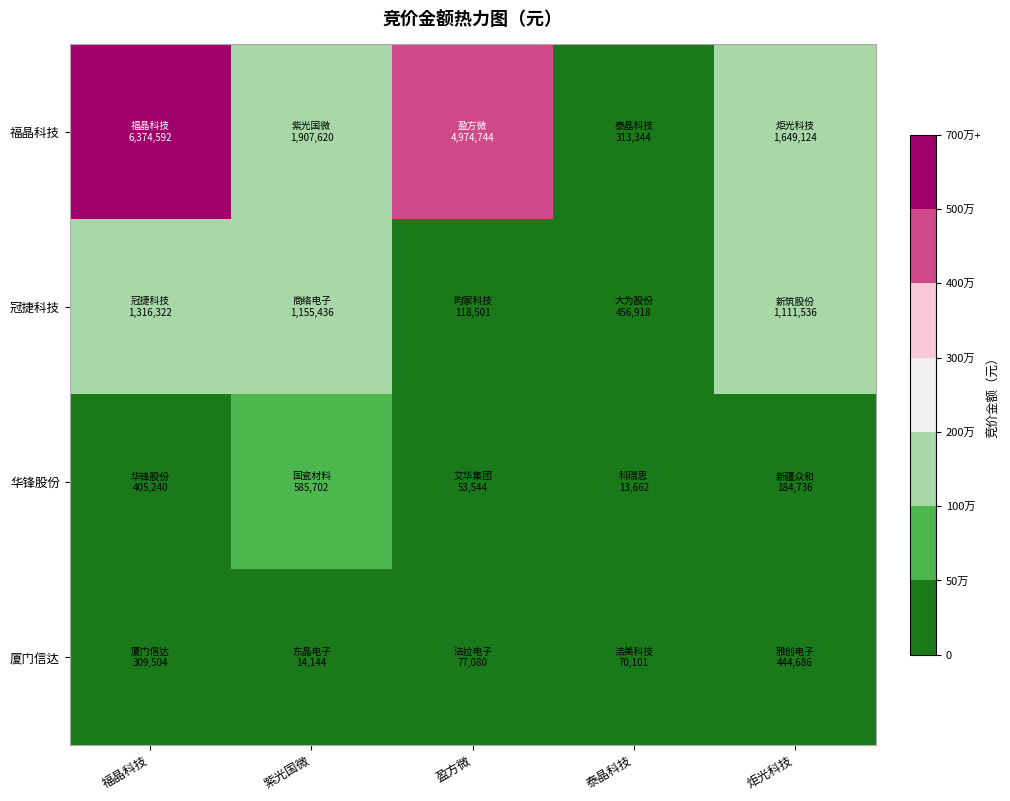

Which series has the largest total across all categories?

福晶科技